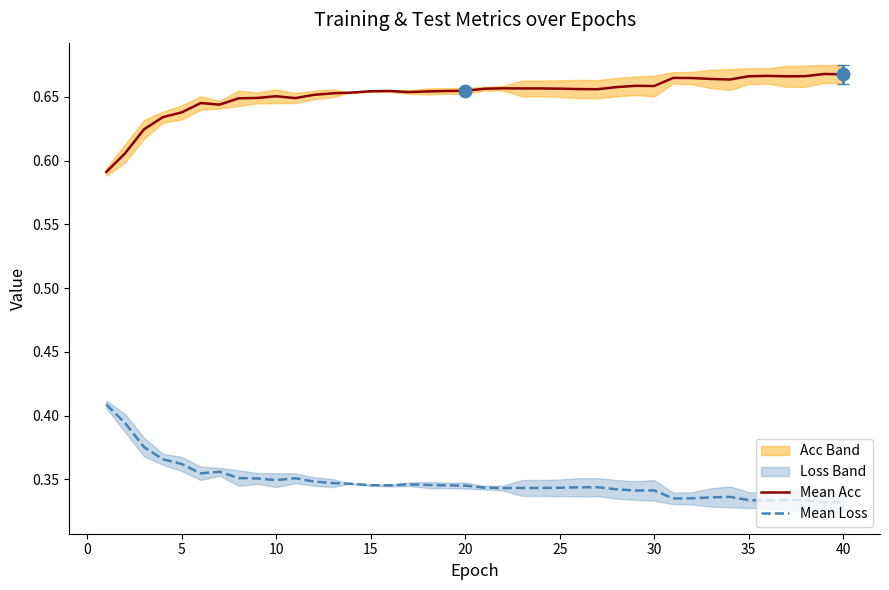

Is the value of train loss at 20 greater than the value of train acc at 0?

No